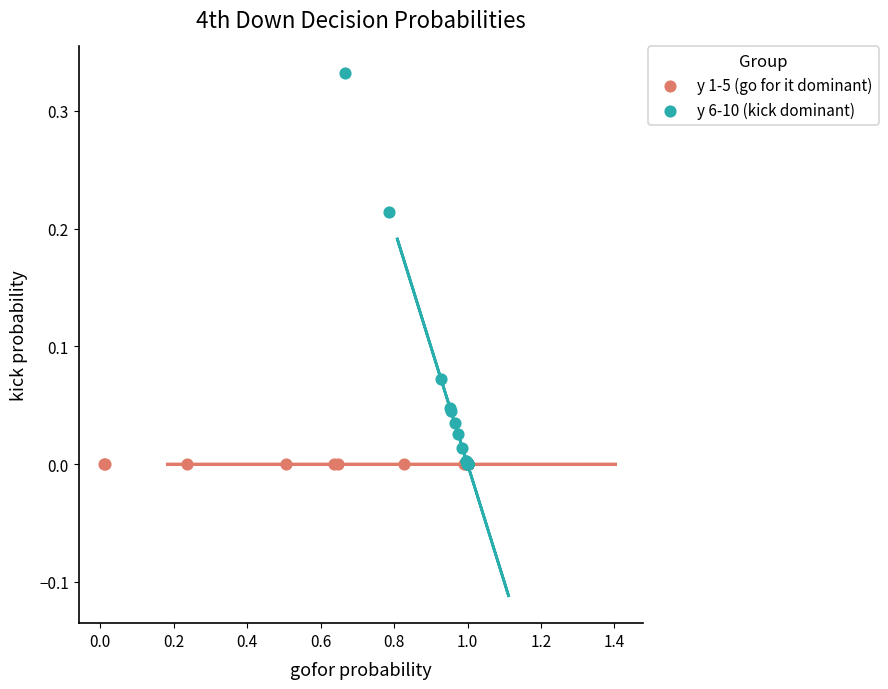

What are all the series names shown in the legend?

y 1-5 (go for it dominant), y 6-10 (kick dominant)